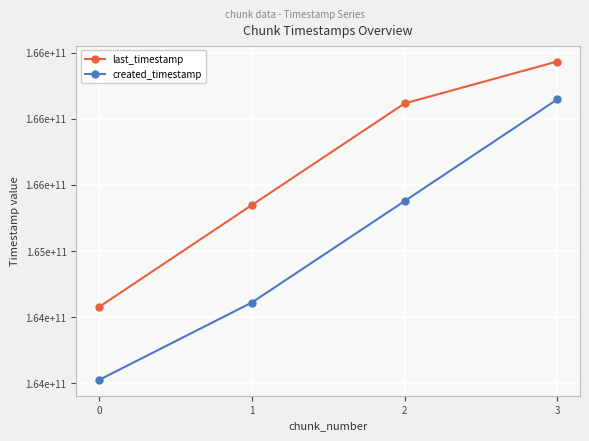

What are all the series names shown in the legend?

last_timestamp, created_timestamp